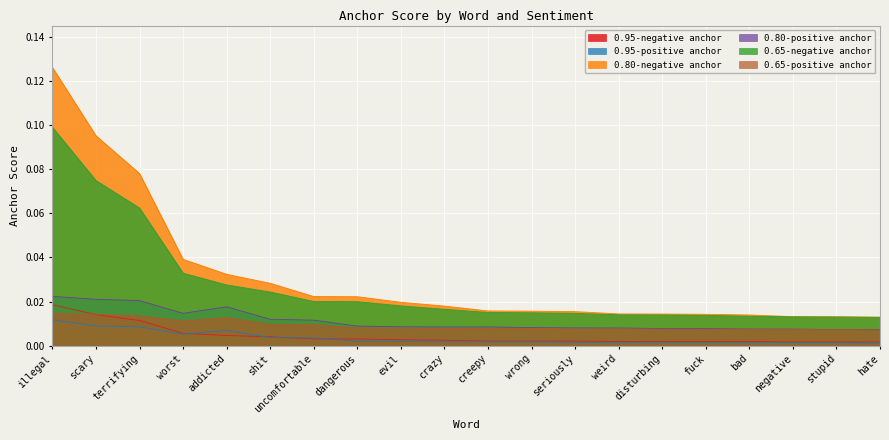

How many data points does each series have?

20